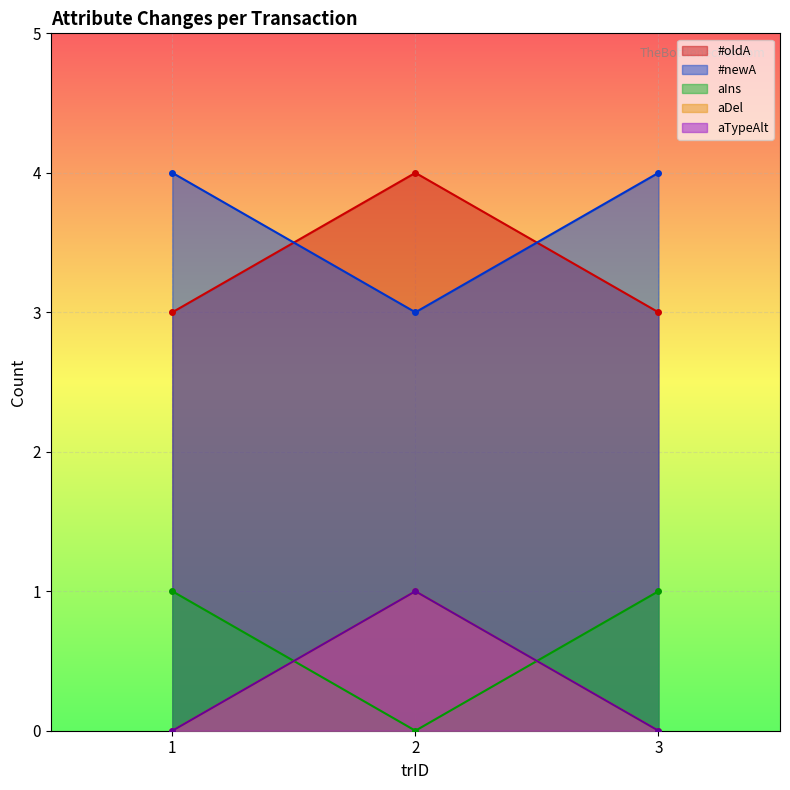

Between 2 and 3, which is larger?

2